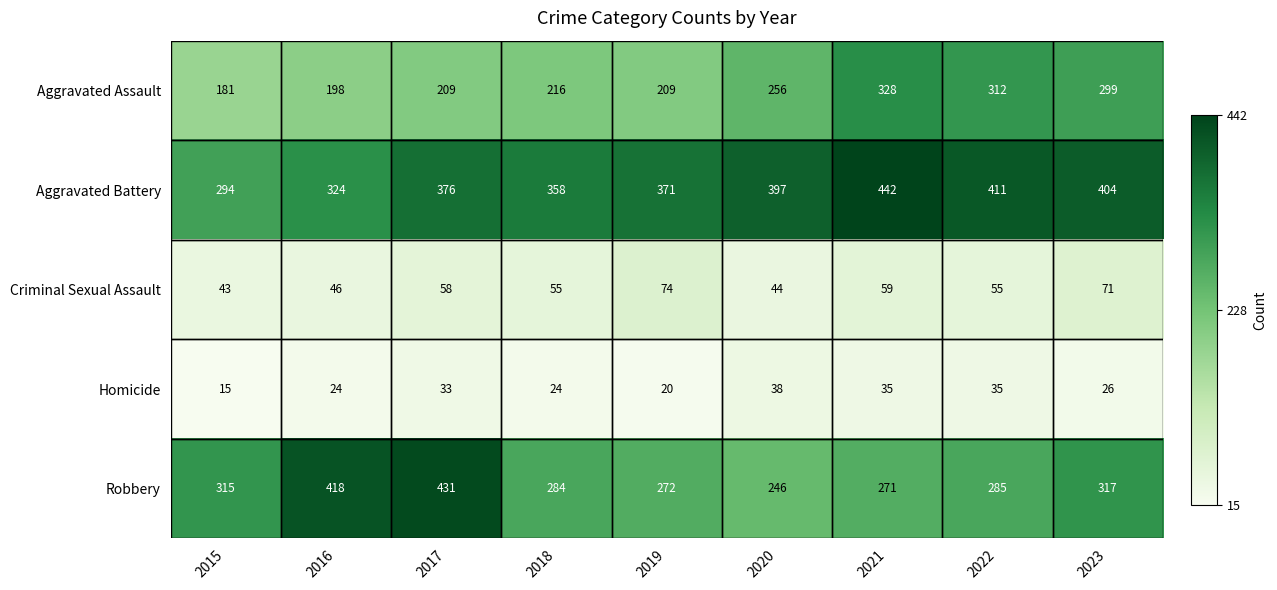

How many series are shown in this chart?

5